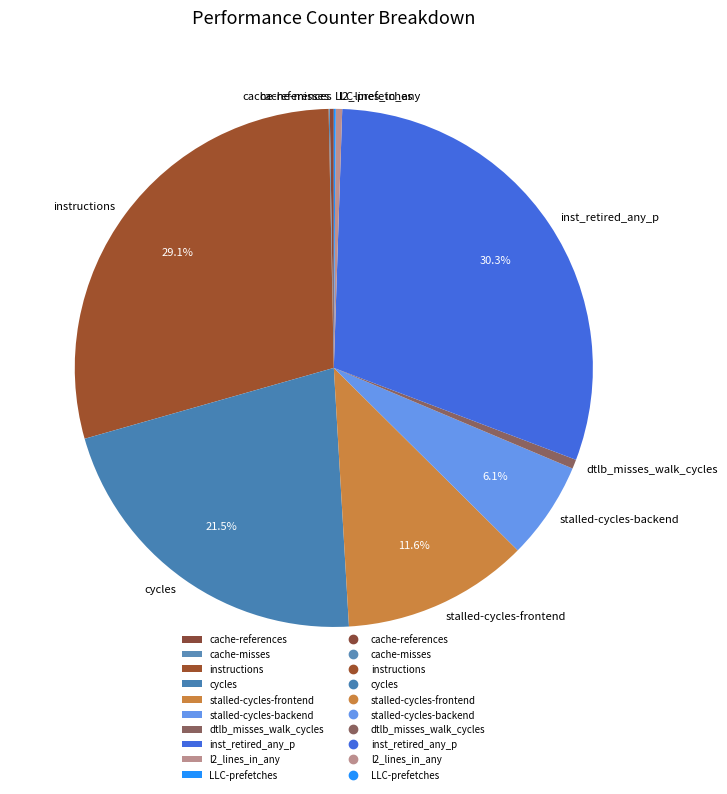

Does inst_retired_any_p account for over 50% of the chart?

No